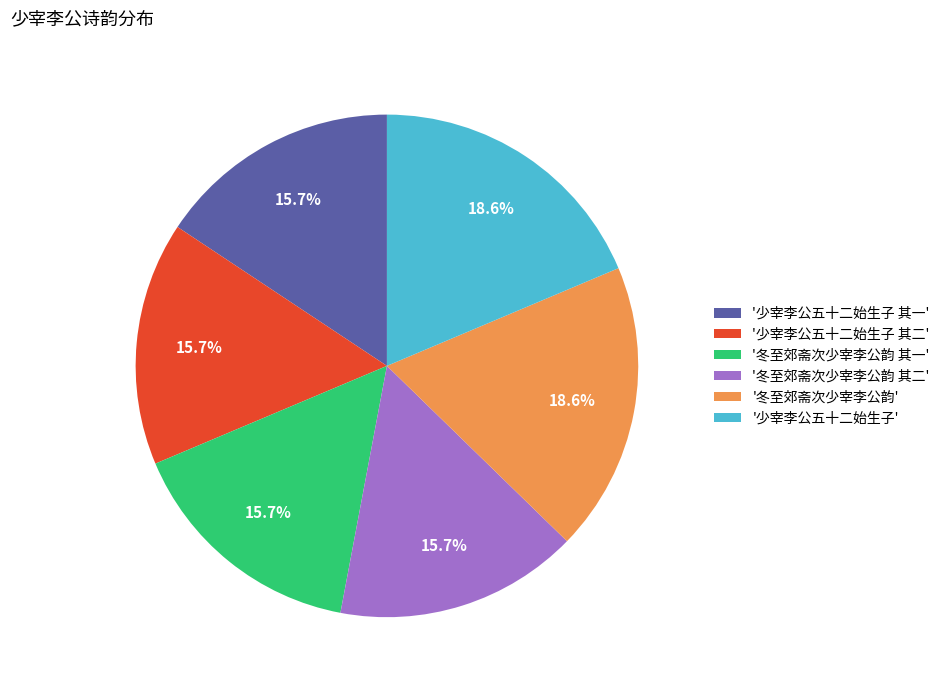

To the nearest percent, what is the difference between the largest and smallest slice percentages?

3%